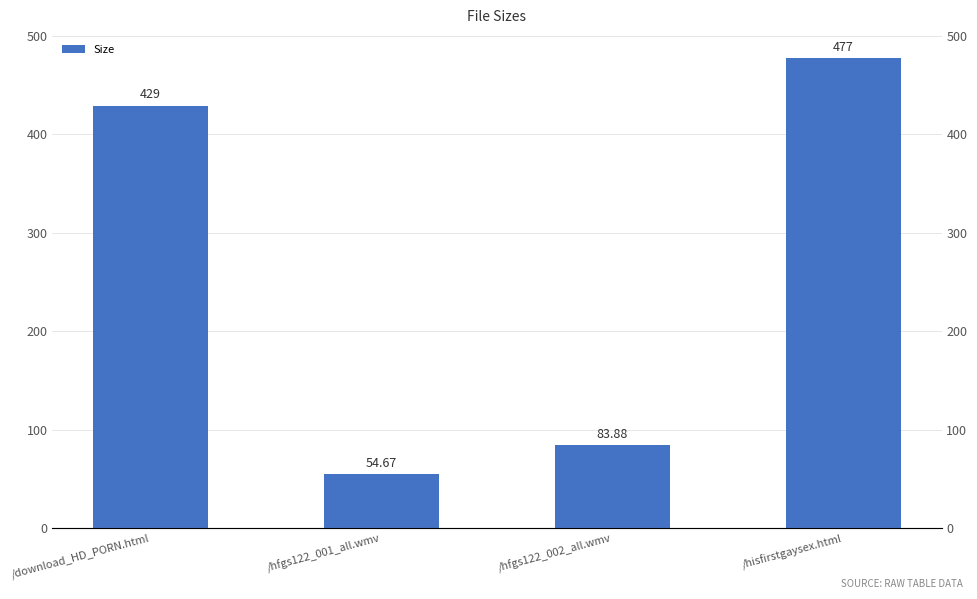

The chart shows a value of 139.9 at /hfgs122_002_all.wmv. True or false?

False